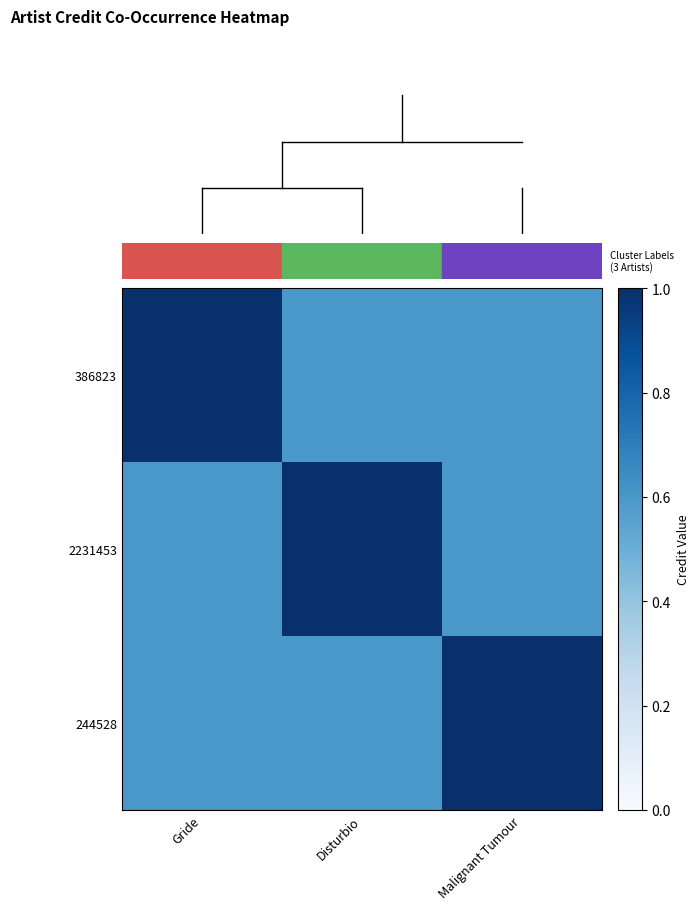

What is the difference between the highest and lowest values at Malignant Tumour?

0.4